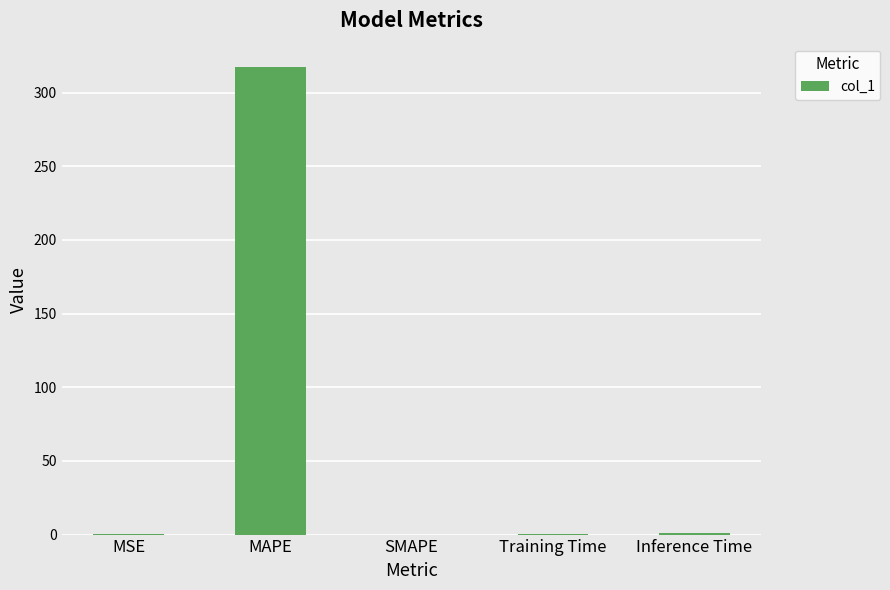

Count the number of data series in this chart.

1